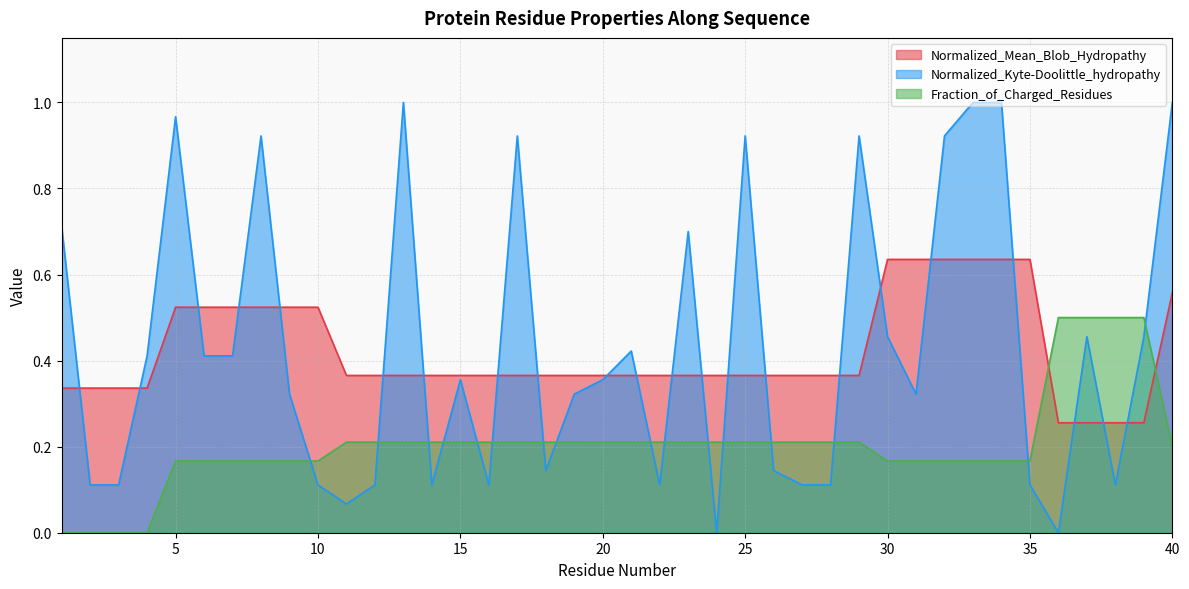

What is the maximum value shown in the chart?

1.0